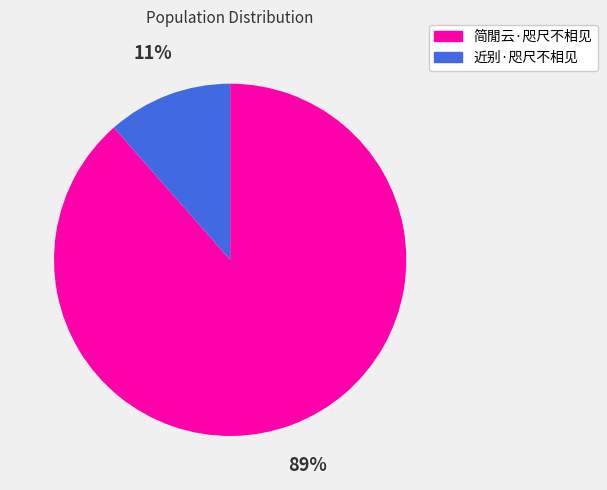

Rank the categories by value from highest to lowest.

简閒云·咫尺不相见, 近别·咫尺不相见